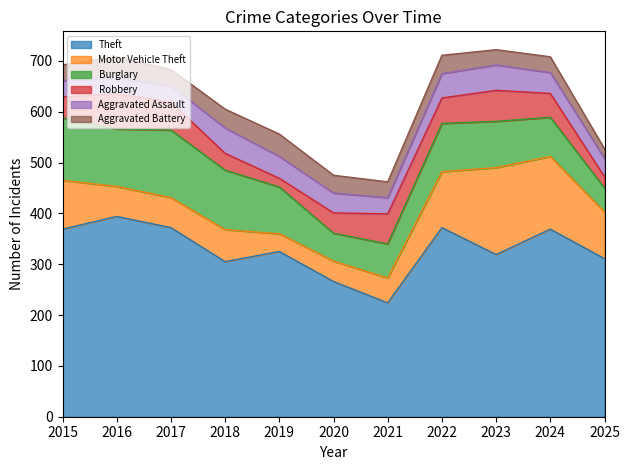

What is the minimum value shown in the chart?

17